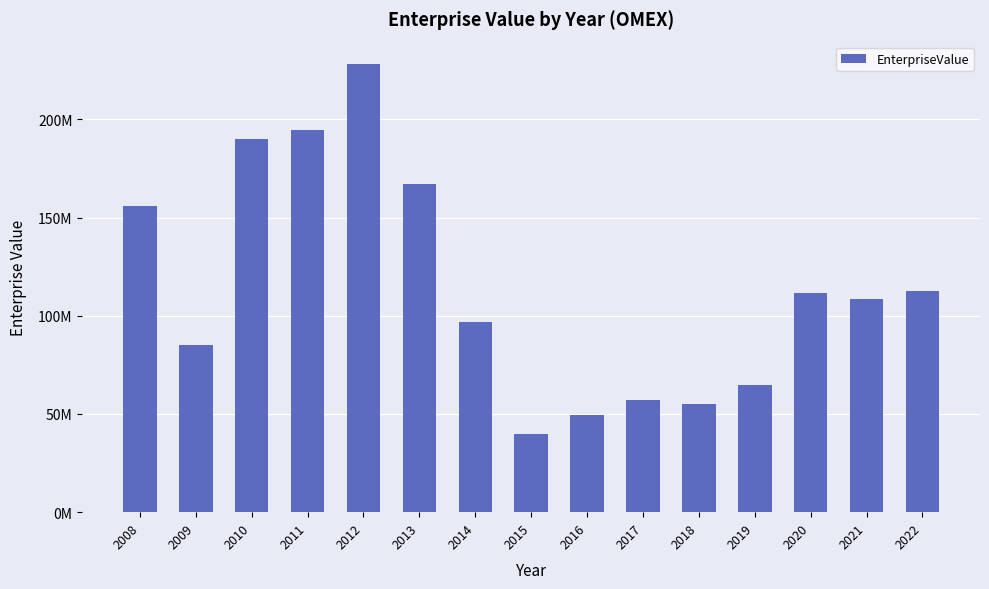

Are the bars horizontal?

No